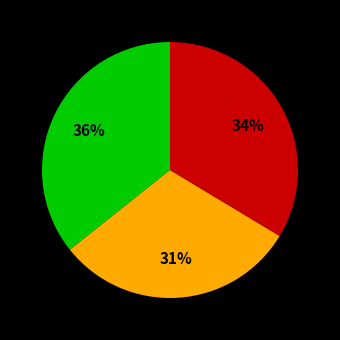

Is there any slice that represents more than half of the pie?

No